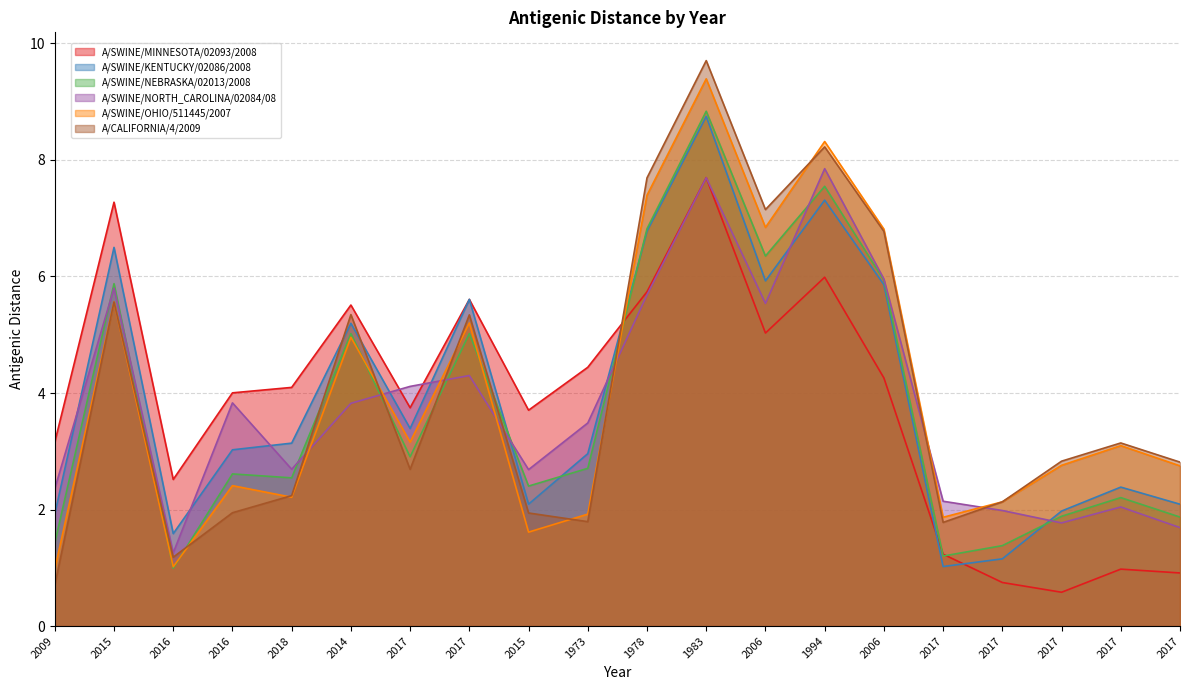

At which category does A/CALIFORNIA/4/2009 reach its first local valley?

2016